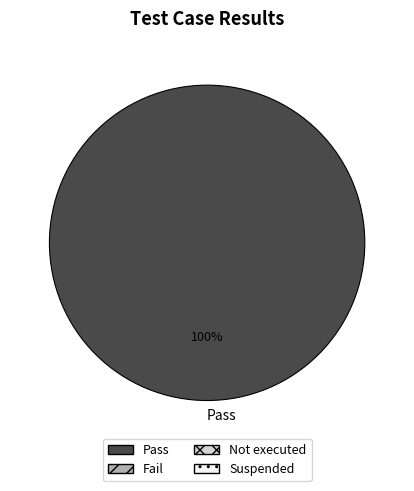

Is it true that Pass is 100% of the pie?

True